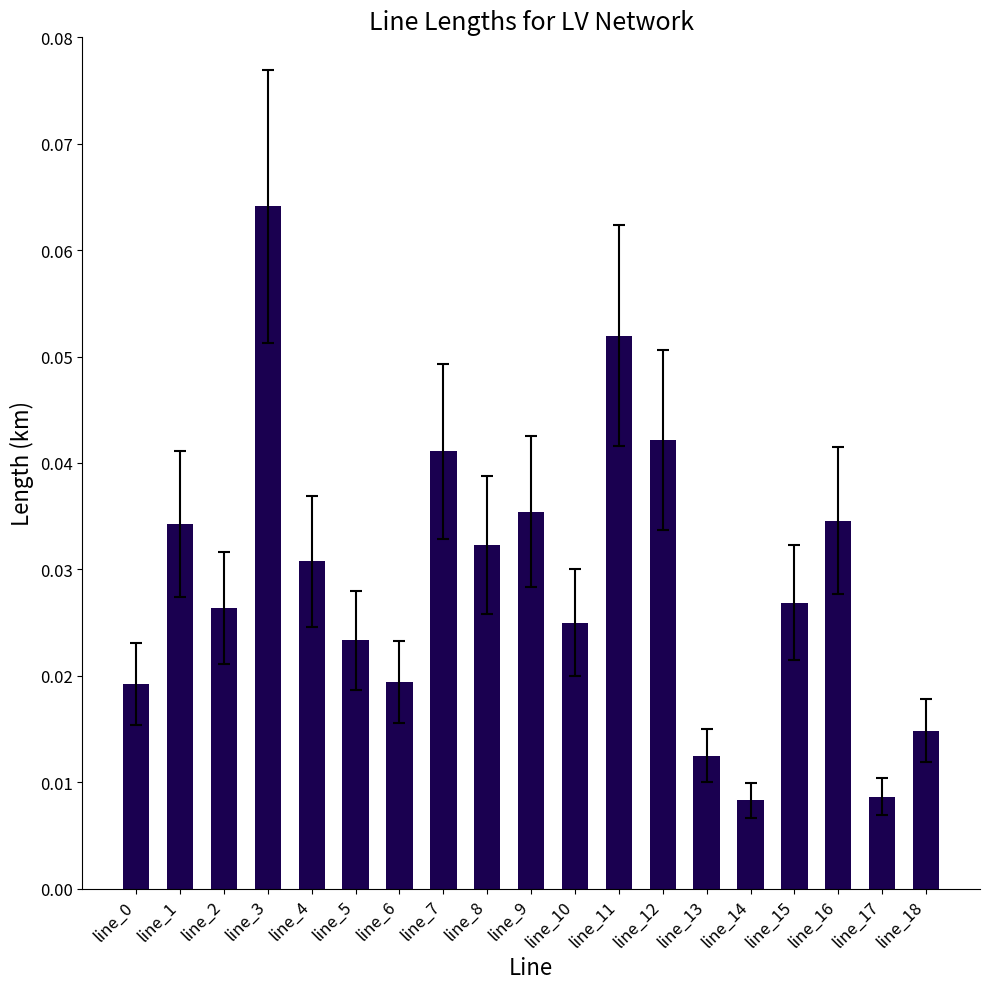

How many values are between 0 and 1?

19